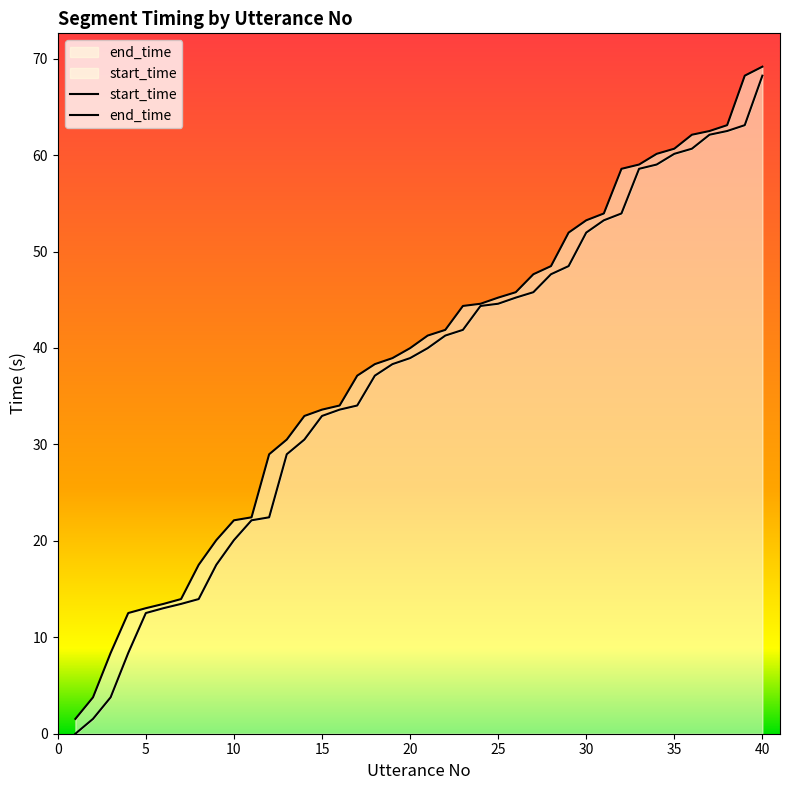

What is the value of the end_time point at the 27th from the left?

47.6